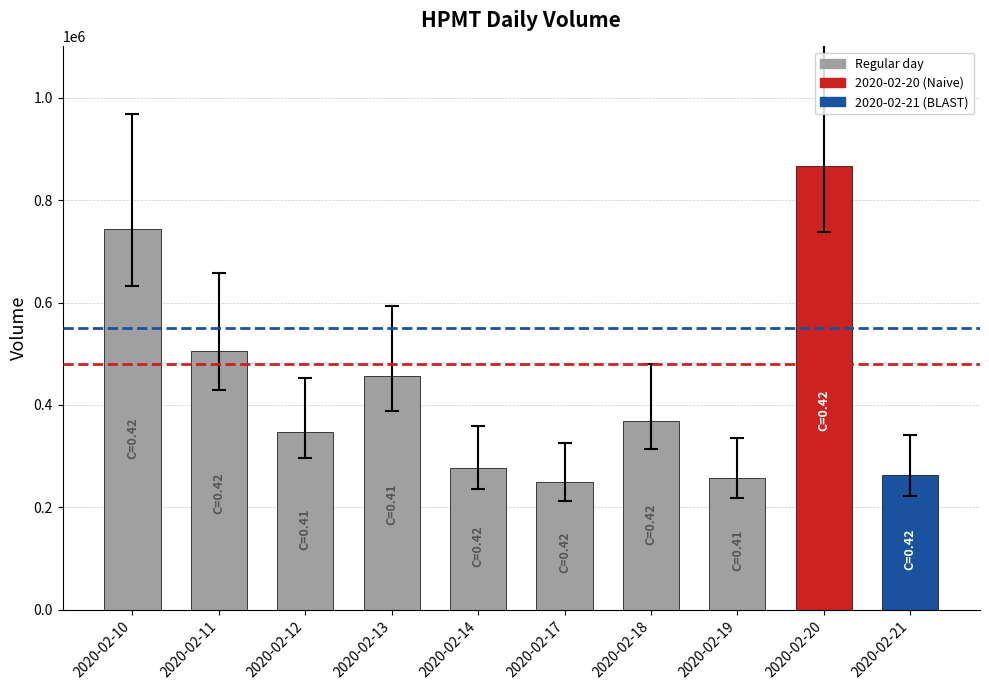

The value at 2020-02-17 is 250400. True or false?

True